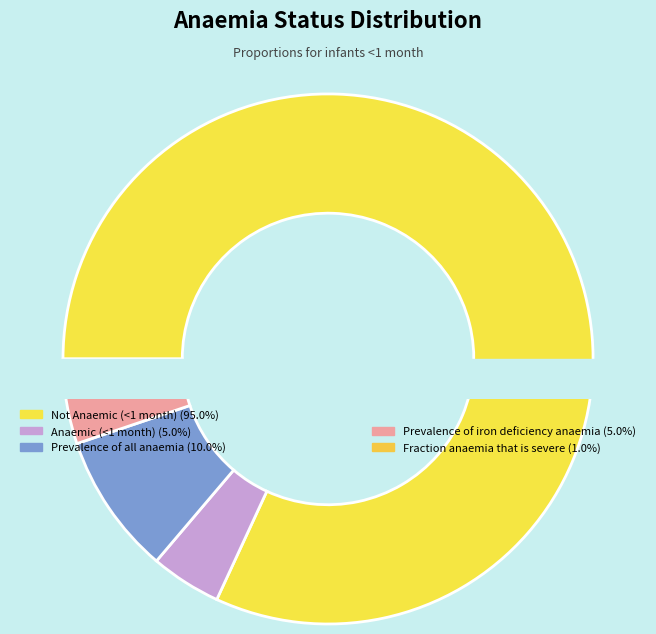

What is the change in value from Prevalence of all anaemia to Fraction anaemia that is severe?

-0.1